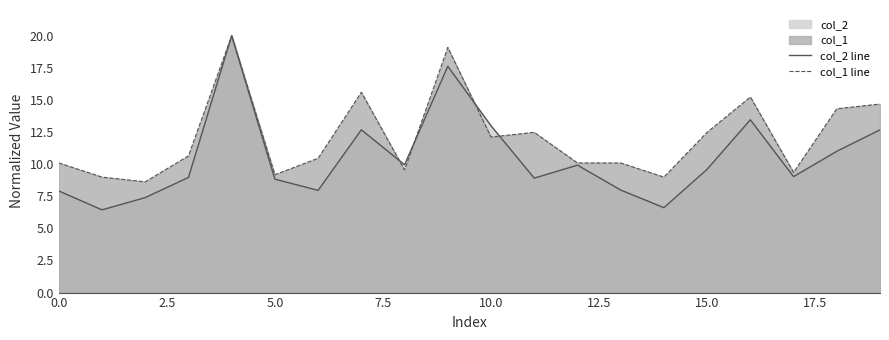

How many interior local peaks does the col_2 line series have?

5